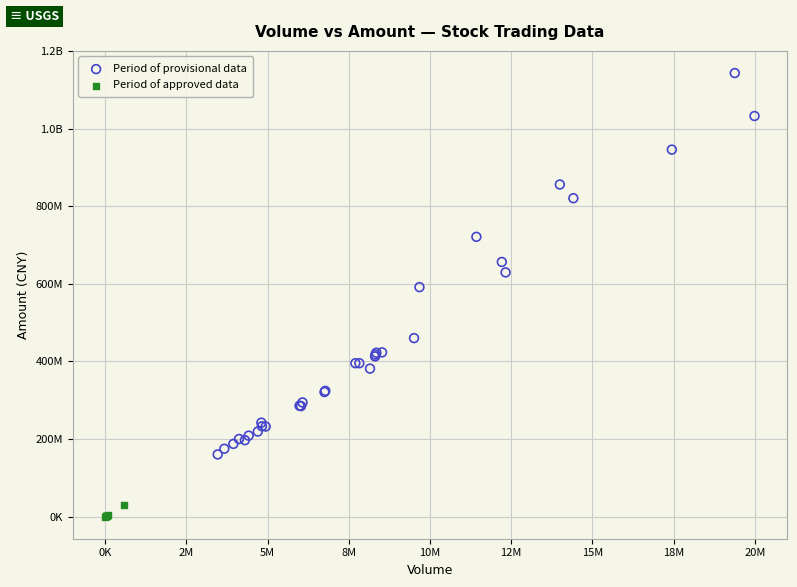

What are all the series names shown in the legend?

Period of provisional data, Period of approved data